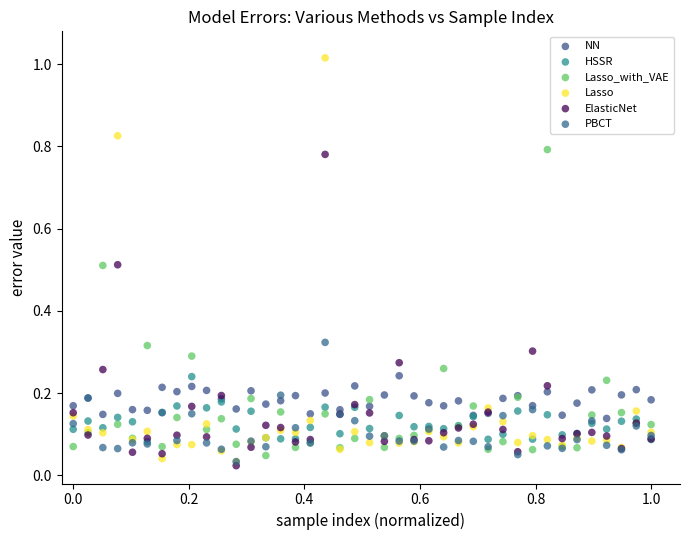

Which series reaches the minimum Y coordinate?

ElasticNet